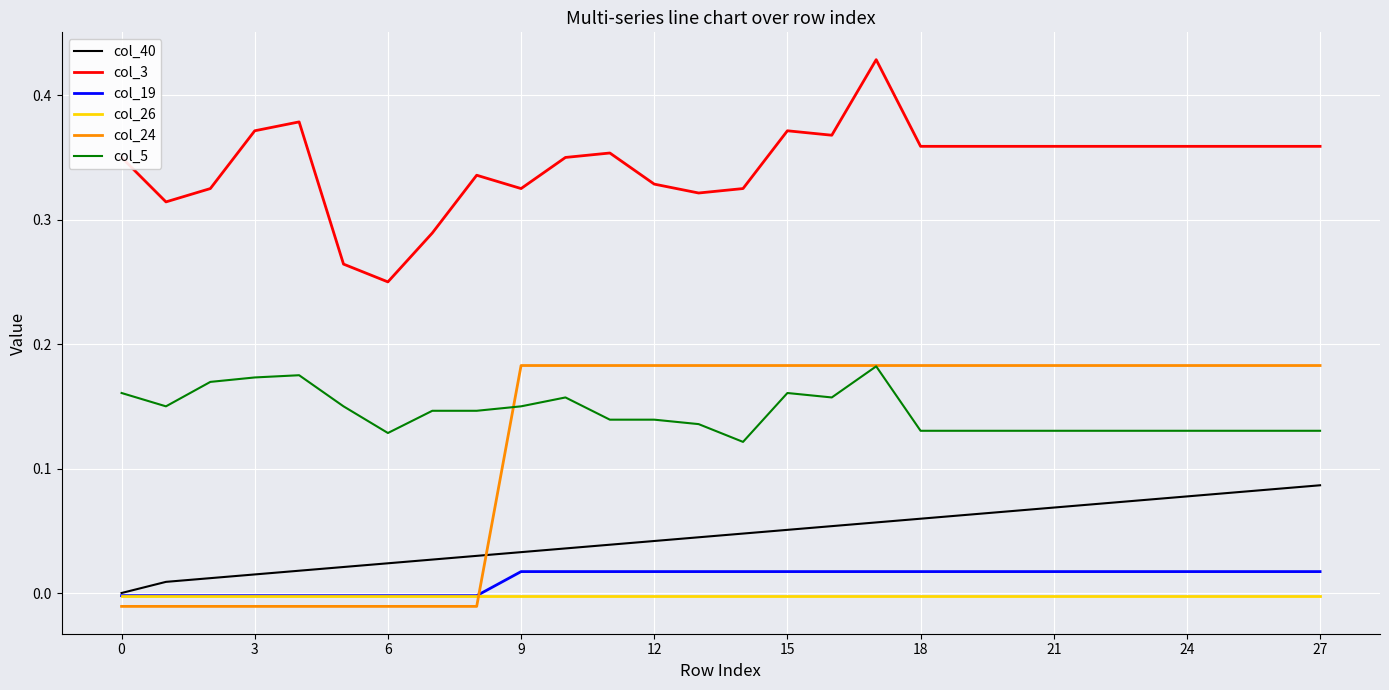

What are all the series names shown in the legend?

col_40, col_3, col_19, col_26, col_24, col_5